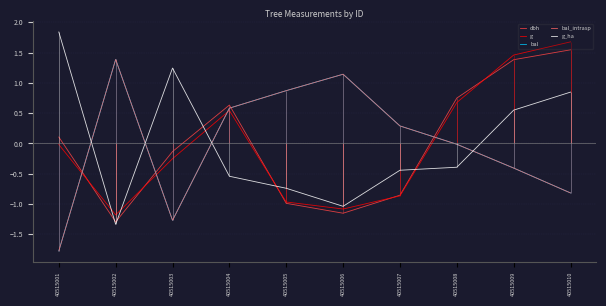

Does the chart have visible grid lines?

Yes